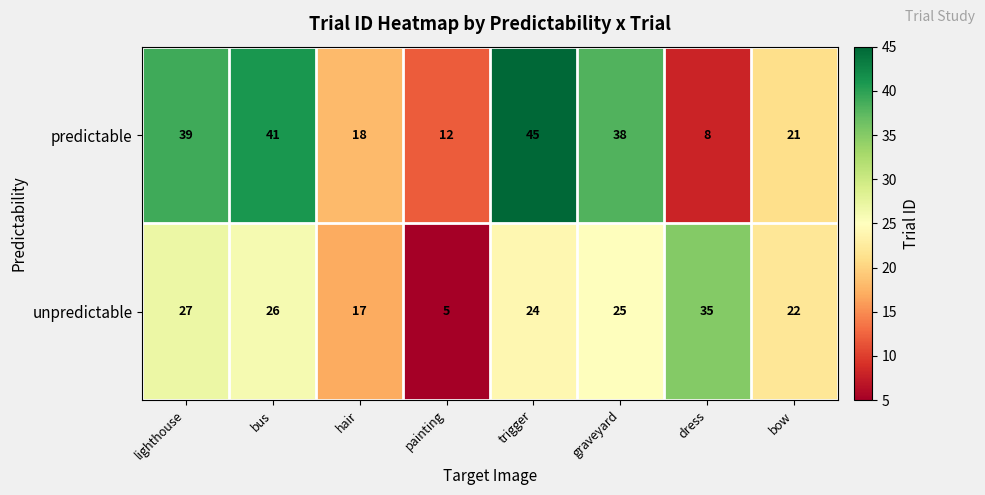

What is the total value across all series at hair?

35